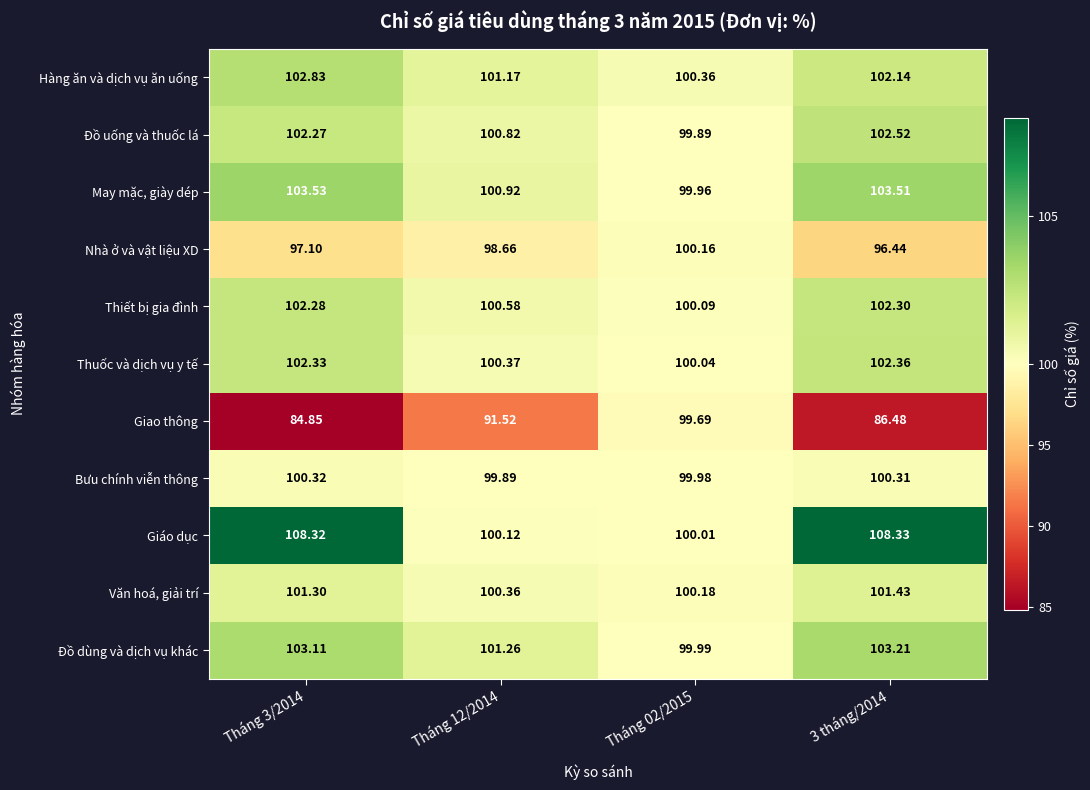

List the series in order of their peak value, highest first.

Giáo dục, May mặc, giày dép, Đồ dùng và dịch vụ khác, Hàng ăn và dịch vụ ăn uống, Đồ uống và thuốc lá, Thuốc và dịch vụ y tế, Thiết bị gia đình, Văn hoá, giải trí, Bưu chính viễn thông, Nhà ở và vật liệu XD, Giao thông